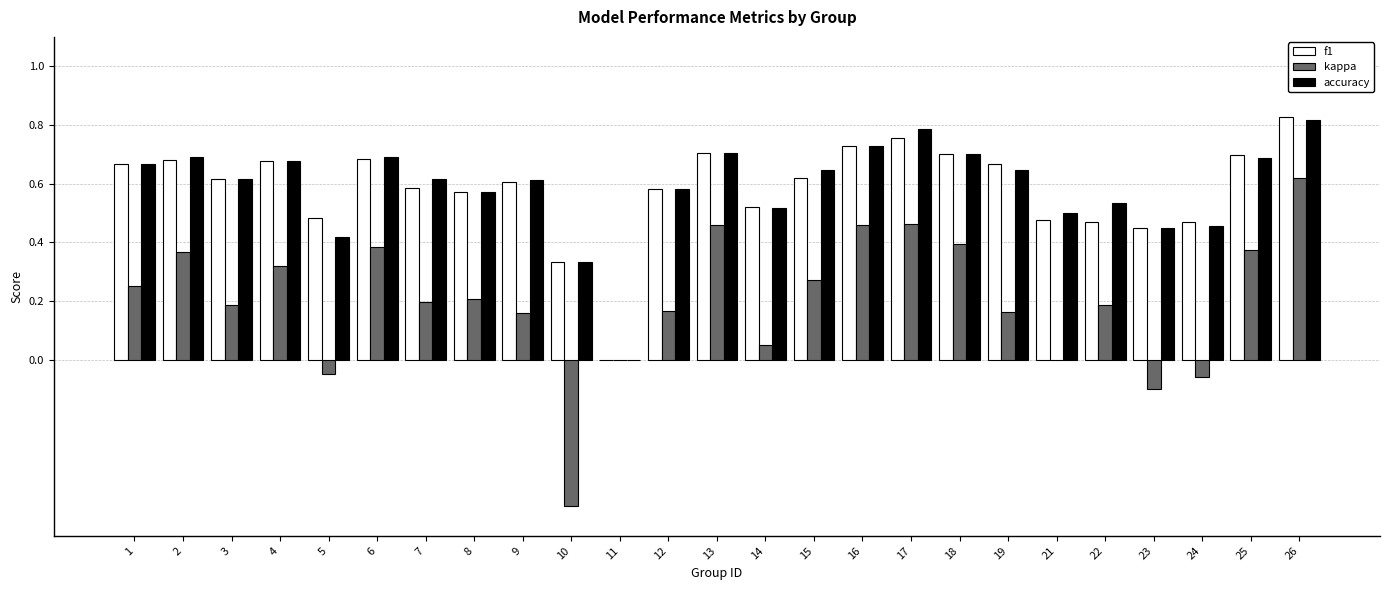

At which label does f1 reach its peak?

26